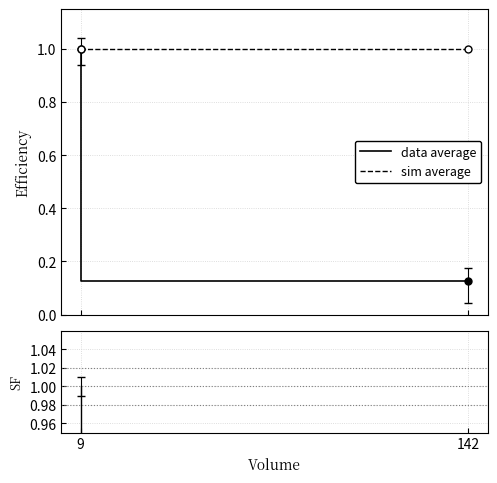

How many series are shown in this chart?

3